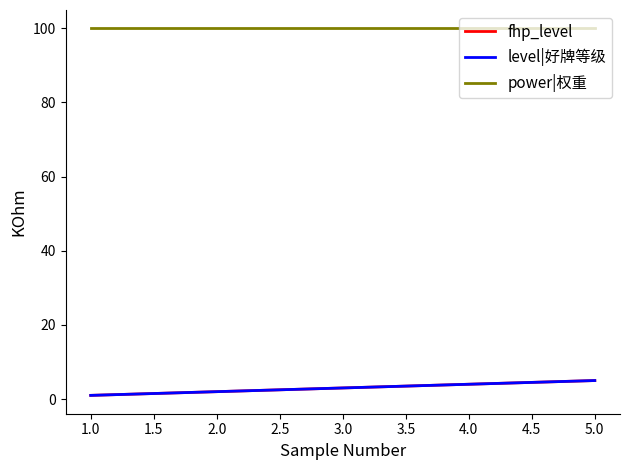

Does the chart display data point markers on the line(s)?

No